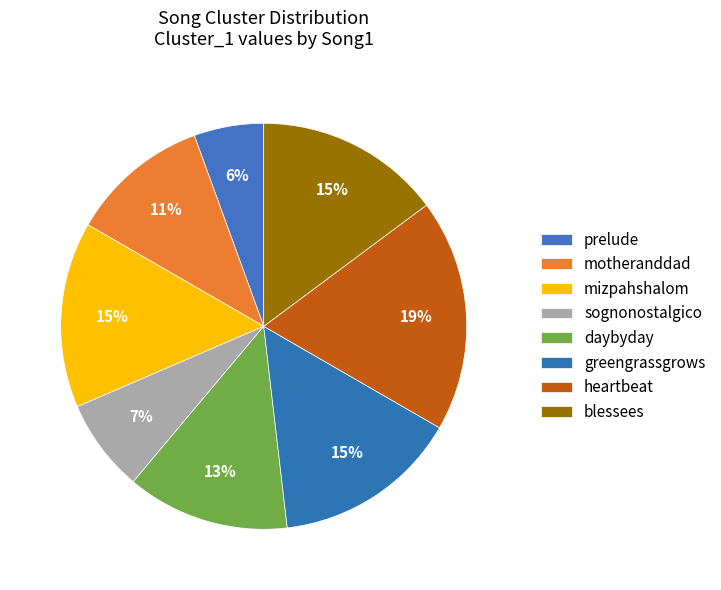

Is there any slice that represents more than half of the pie?

No